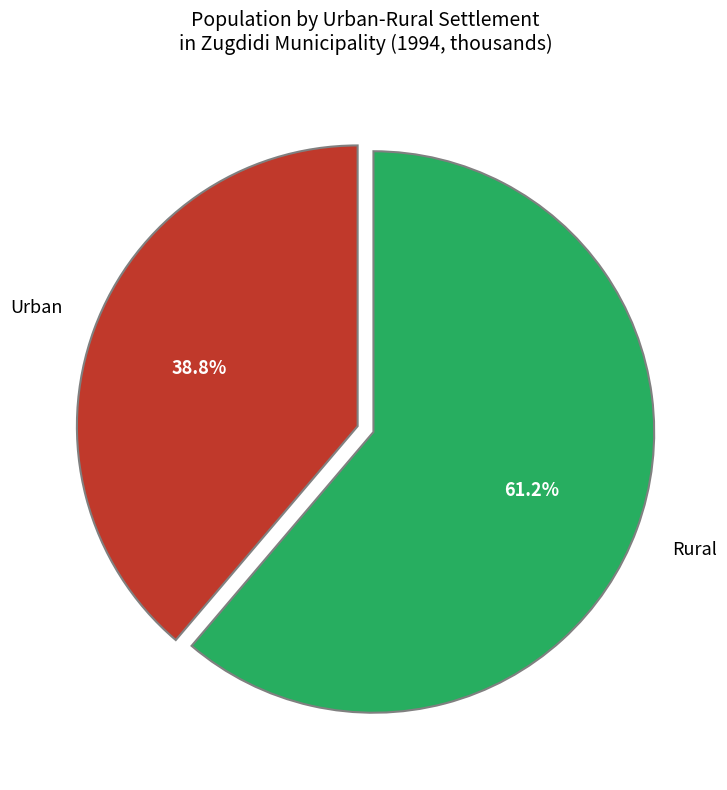

To the nearest percent, what is the difference between the largest and smallest slice percentages?

22%